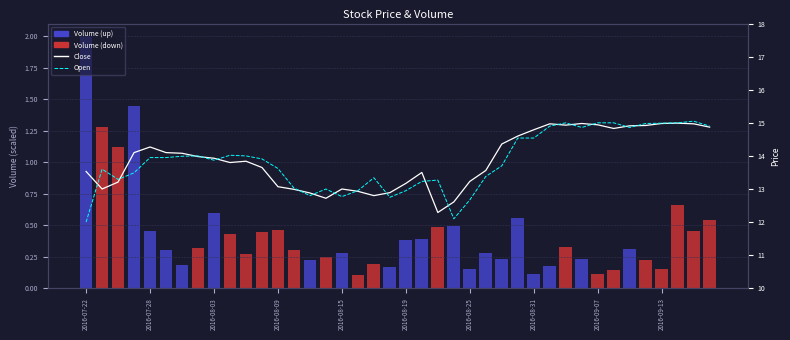

What is the maximum value for Open?

15.1